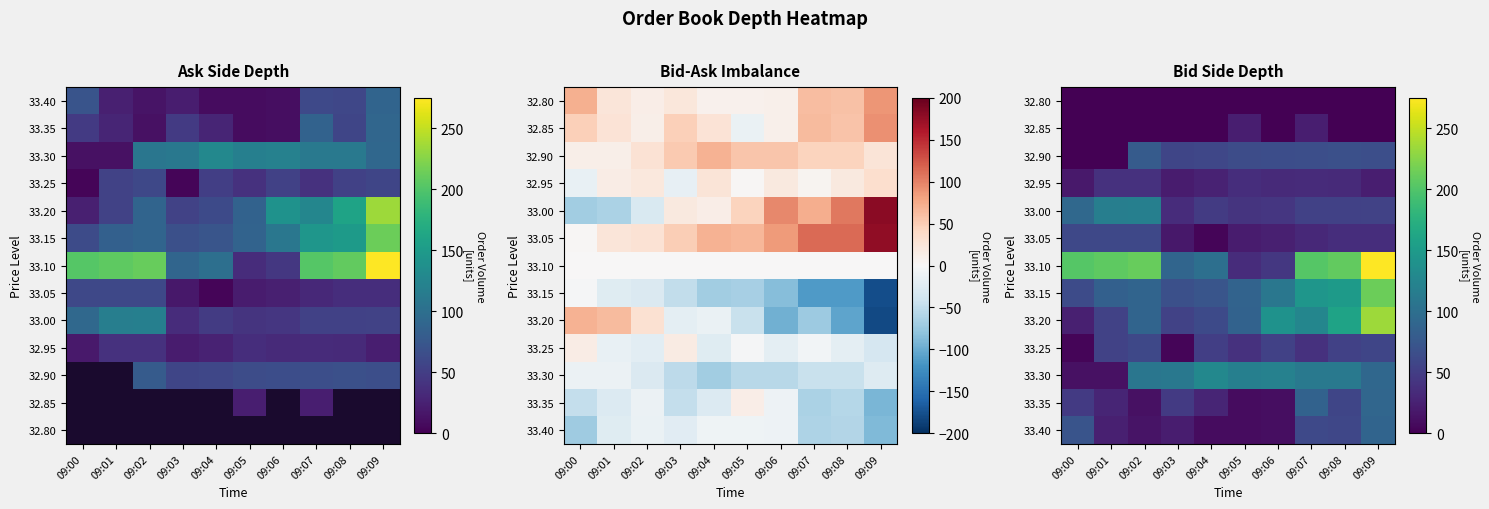

Rank the categories by 32.85 value from highest to lowest.

09:05, 09:07, 09:00, 09:01, 09:02, 09:03, 09:04, 09:06, 09:08, 09:09